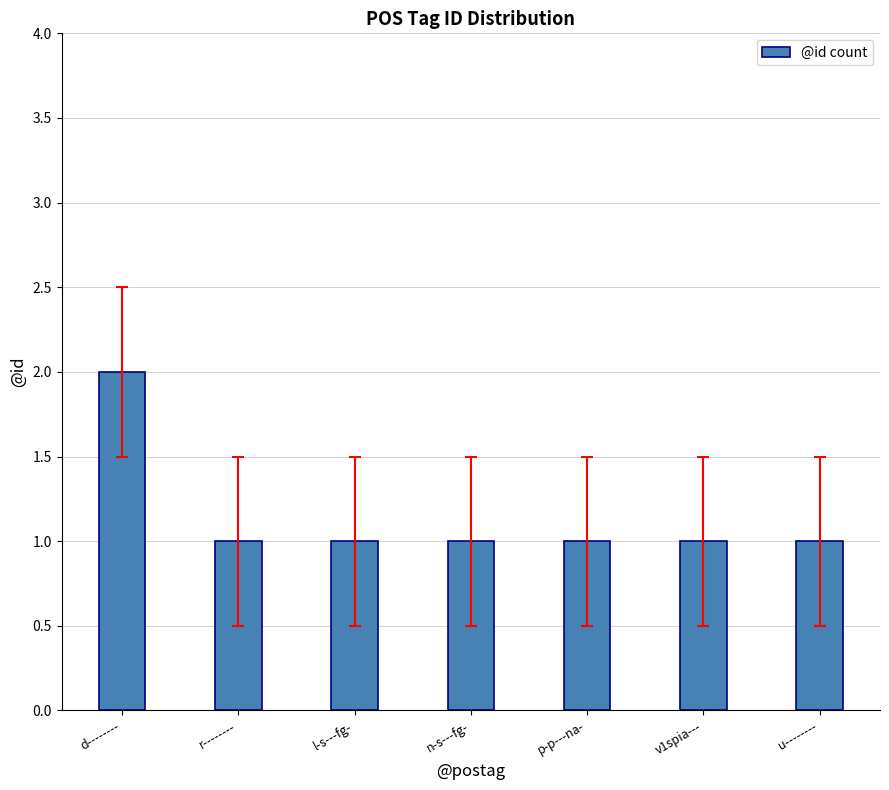

Is it true that the value at v1spia--- is 2?

False